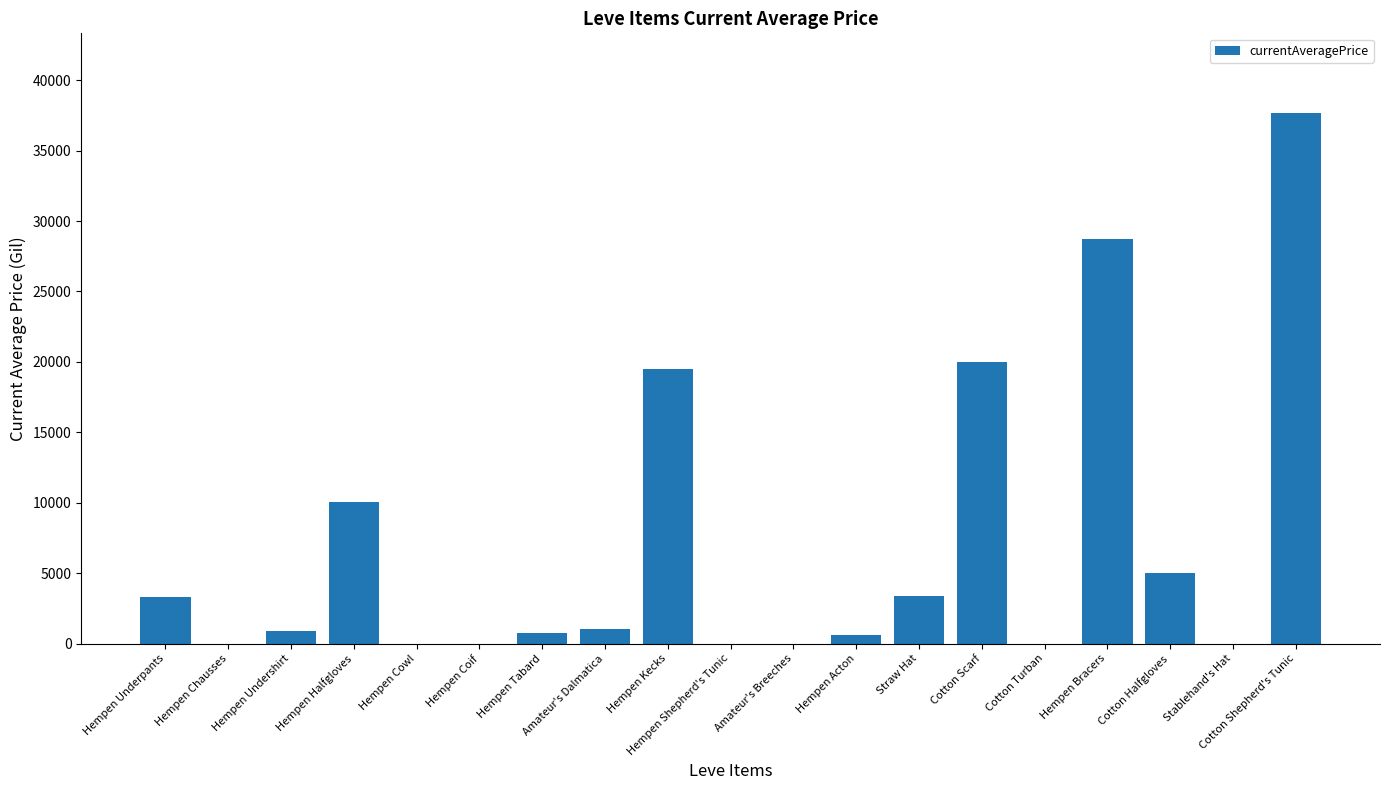

How many data points are above 862?

10